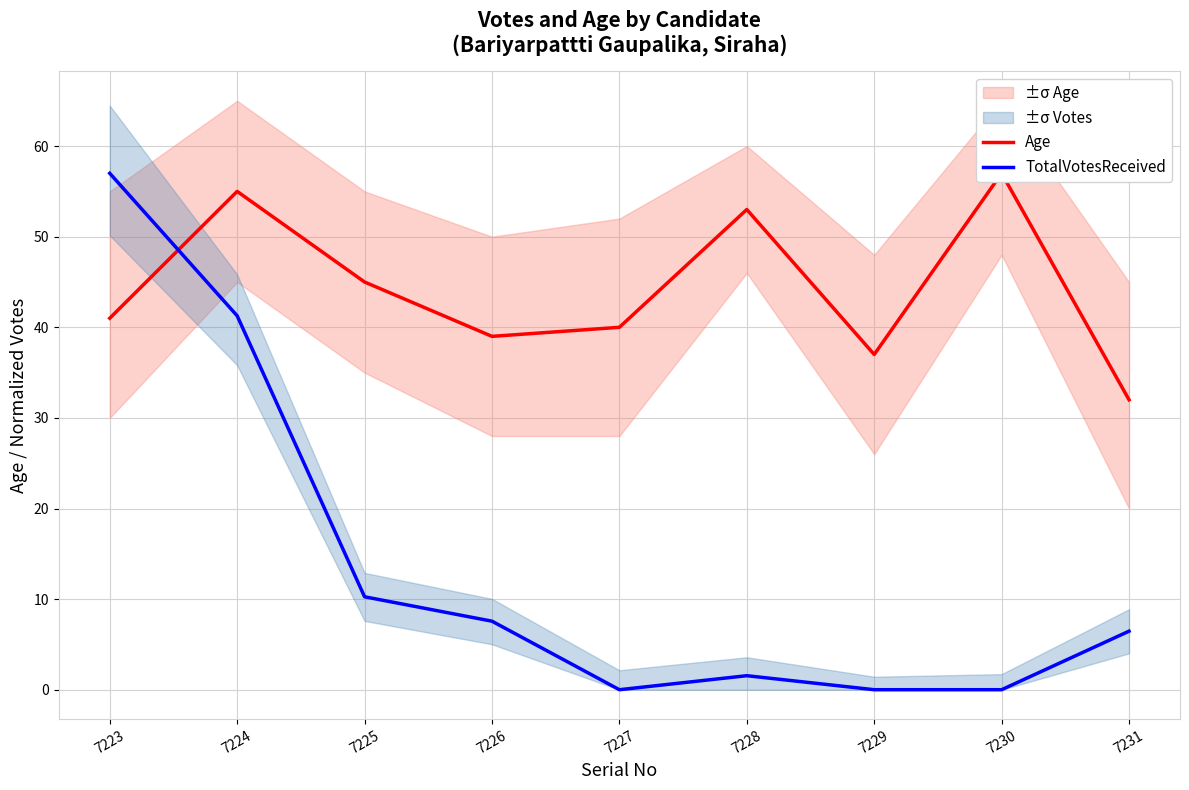

Where is the first local minimum for Age?

7226